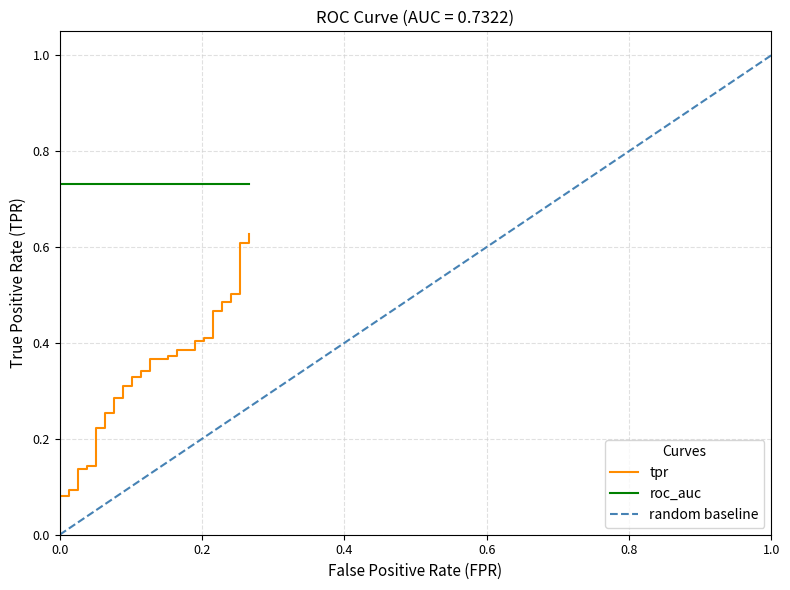

At which category is the sum across all series the highest?

39